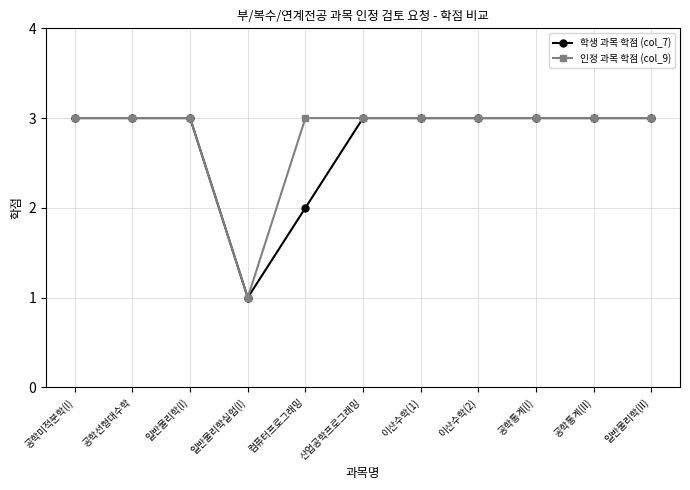

Is the value of 인정 과목 학점 (col_9) at 이산수학(1) greater than the value of 학생 과목 학점 (col_7) at 일반물리학실험(I)?

Yes